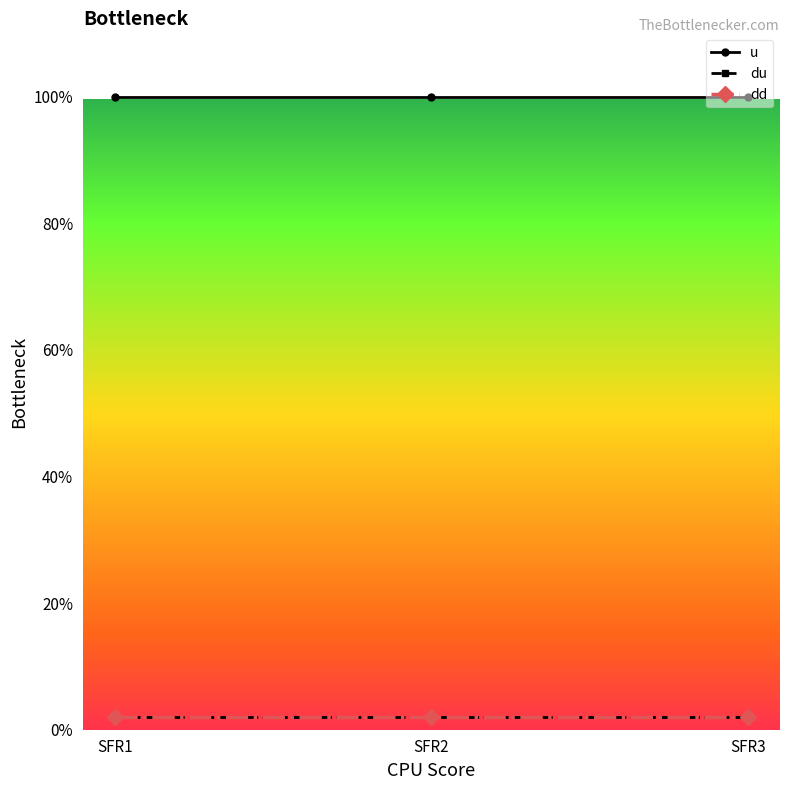

How many distinct data groups are displayed?

3